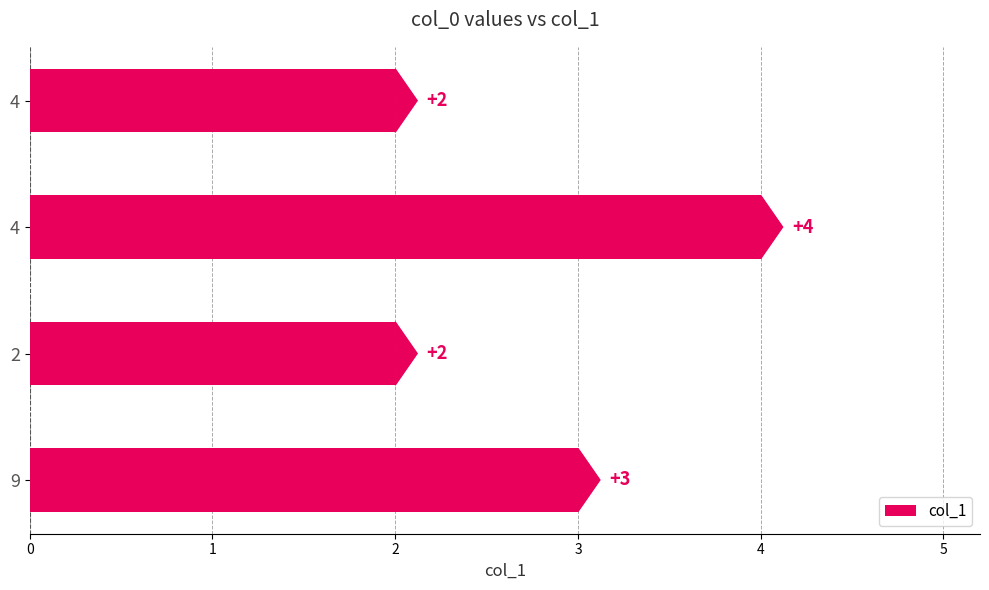

What is the maximum value shown in the chart?

4